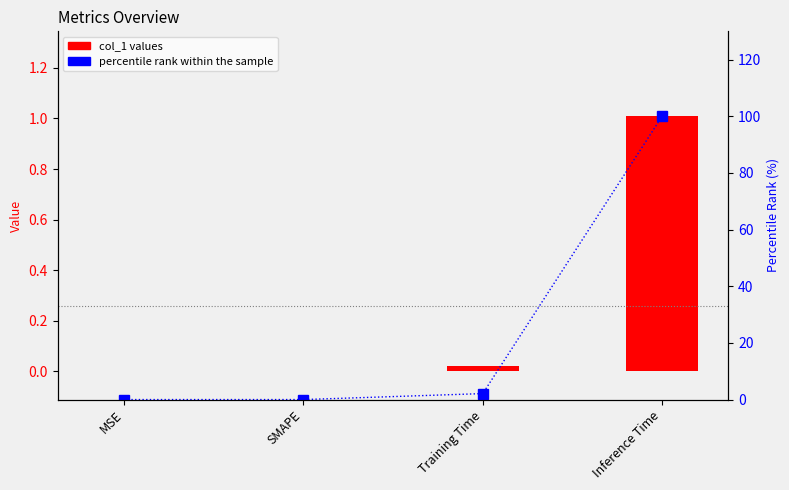

Is the value of percentile rank within the sample at Training Time greater than the value of col_1 values at SMAPE?

Yes